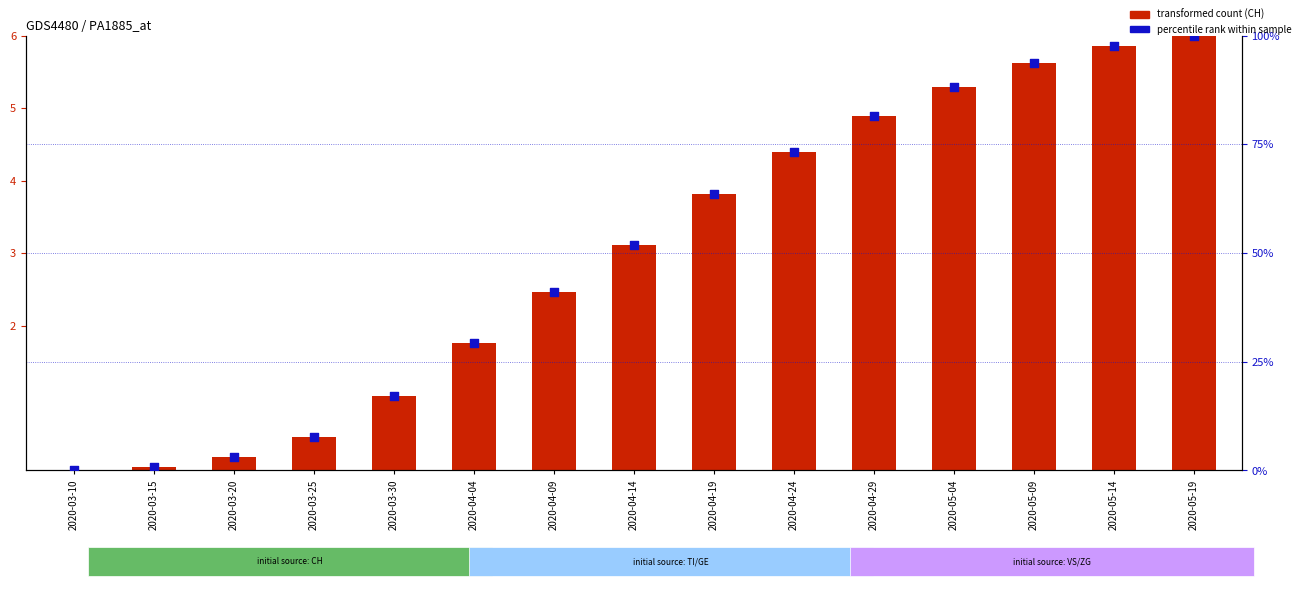

Which series has the largest Y range (max minus min)?

CH percentile rank